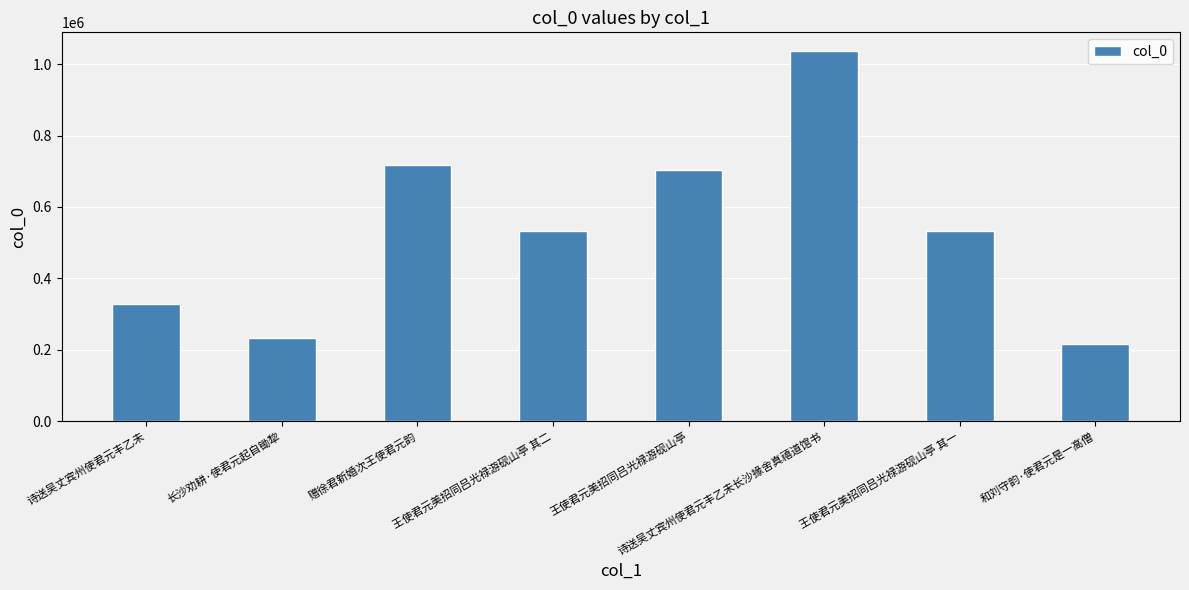

Which category has the highest value across all series?

诗送吴丈宾州使君元丰乙未长沙掾舍真禧道馆书